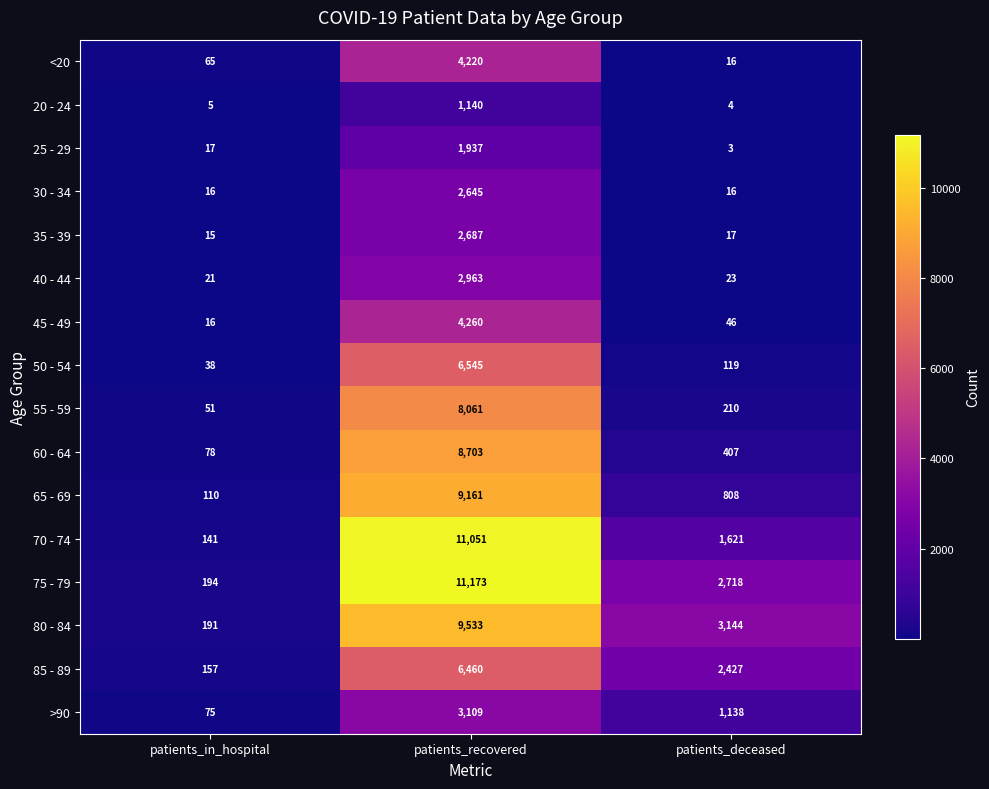

Where is 70 - 74 nearest to the value 5596?

patients_deceased